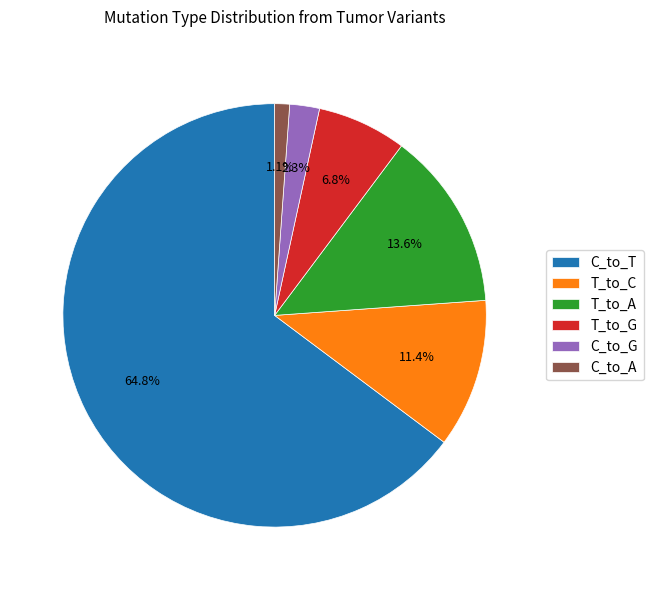

What is the largest slice in the pie chart?

C_to_T